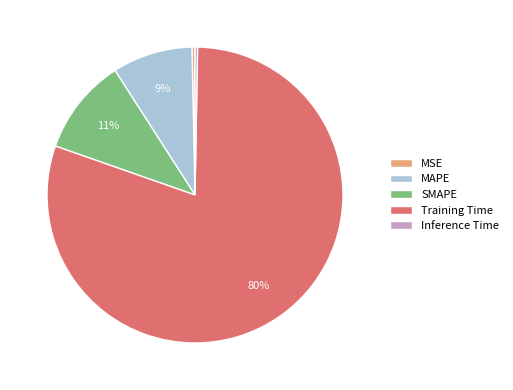

Does MAPE represent more than half of the total?

No